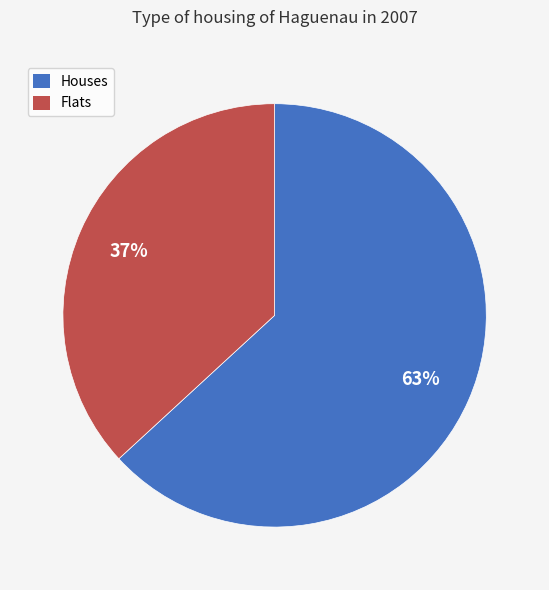

To the nearest percent, what percentage of the pie is Flats?

37%